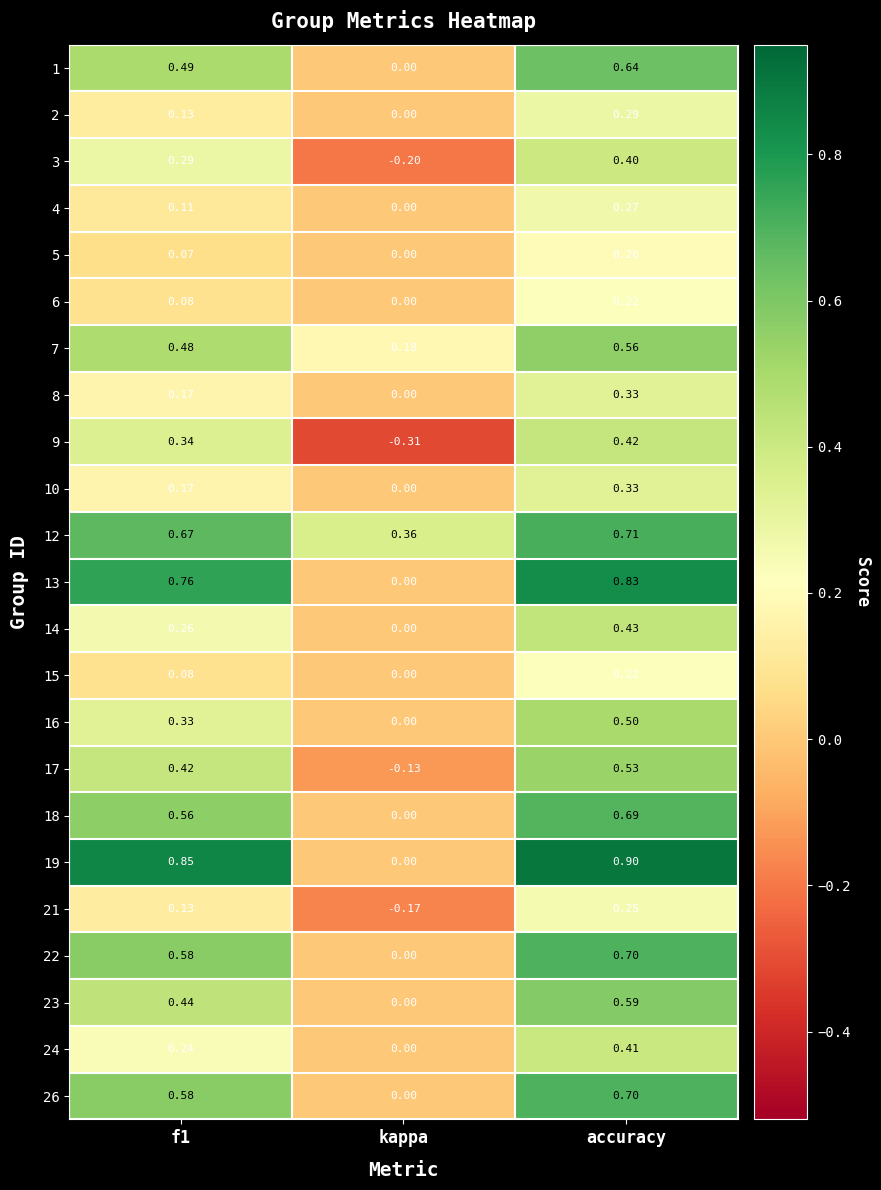

At which label does 14 reach its minimum?

kappa